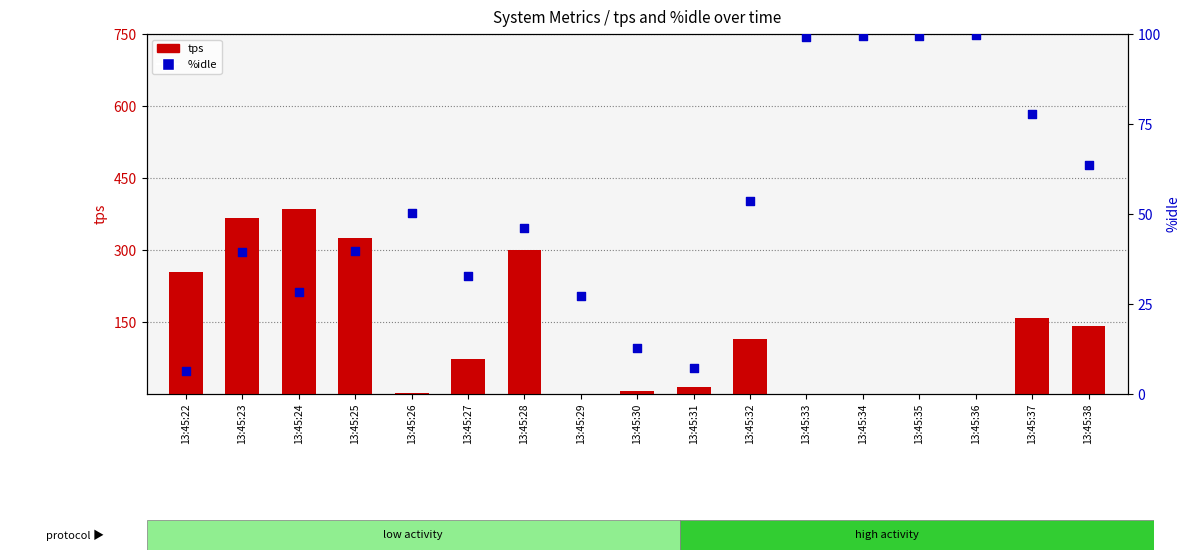

At how many categories does at least one series exceed 275?

4